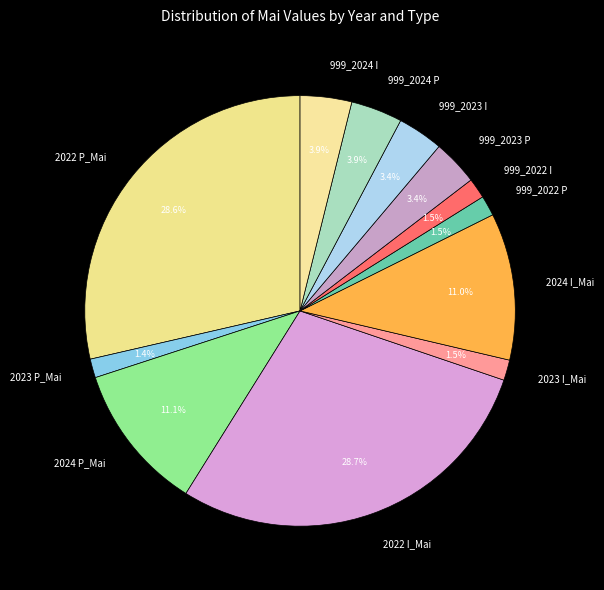

Which has a higher value, 2024 P_Mai or 999_2024 I?

2024 P_Mai